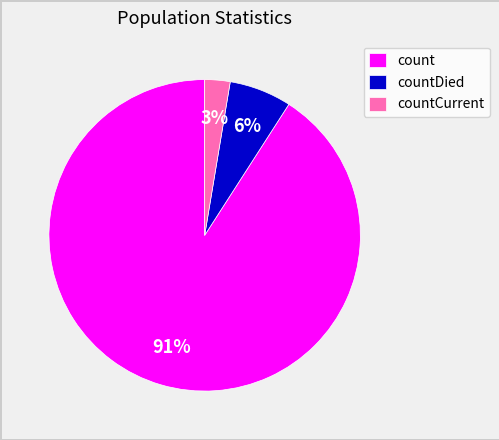

Which has a higher value, countDied or count?

count